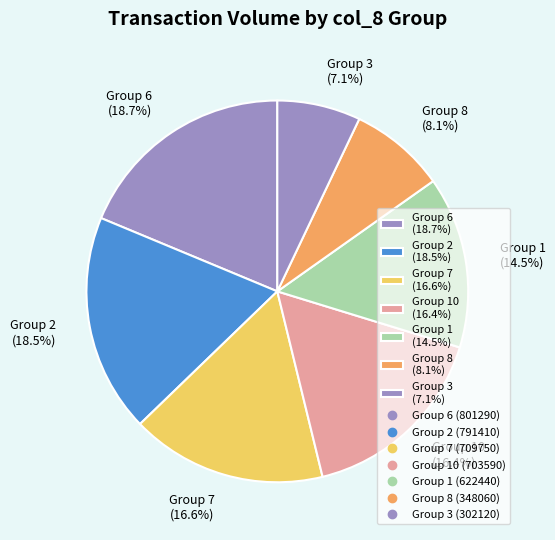

What percentage is NOT represented by Group 3 (7.1%)?

92.9%